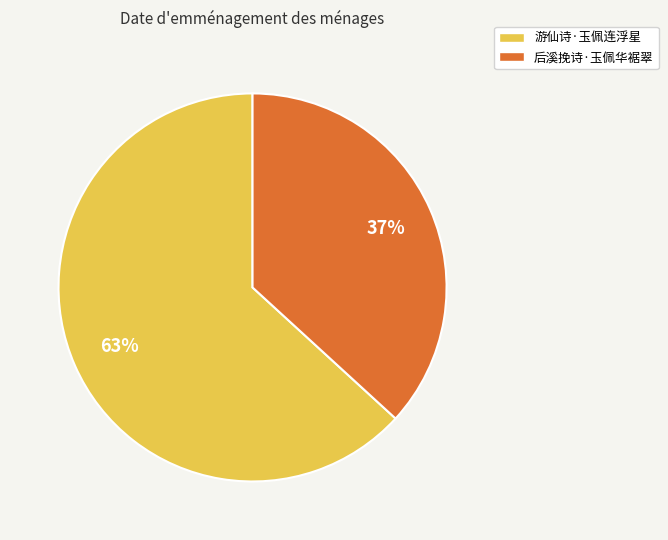

To the nearest percent, what is the average slice percentage?

50%